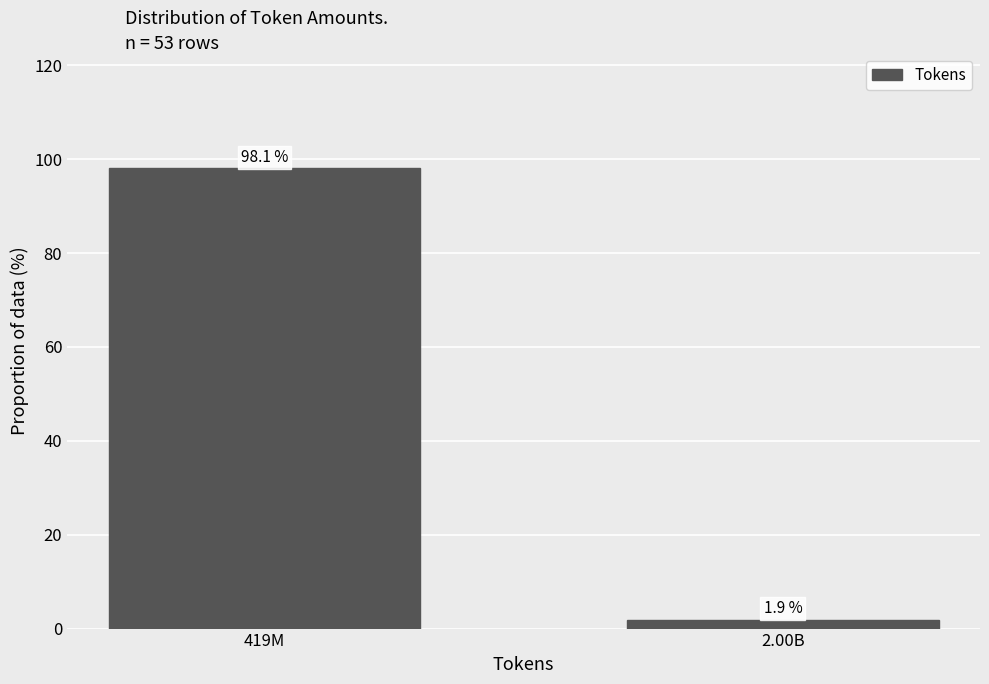

Reading right to left, extract all data points from this chart.

1.9	98.1